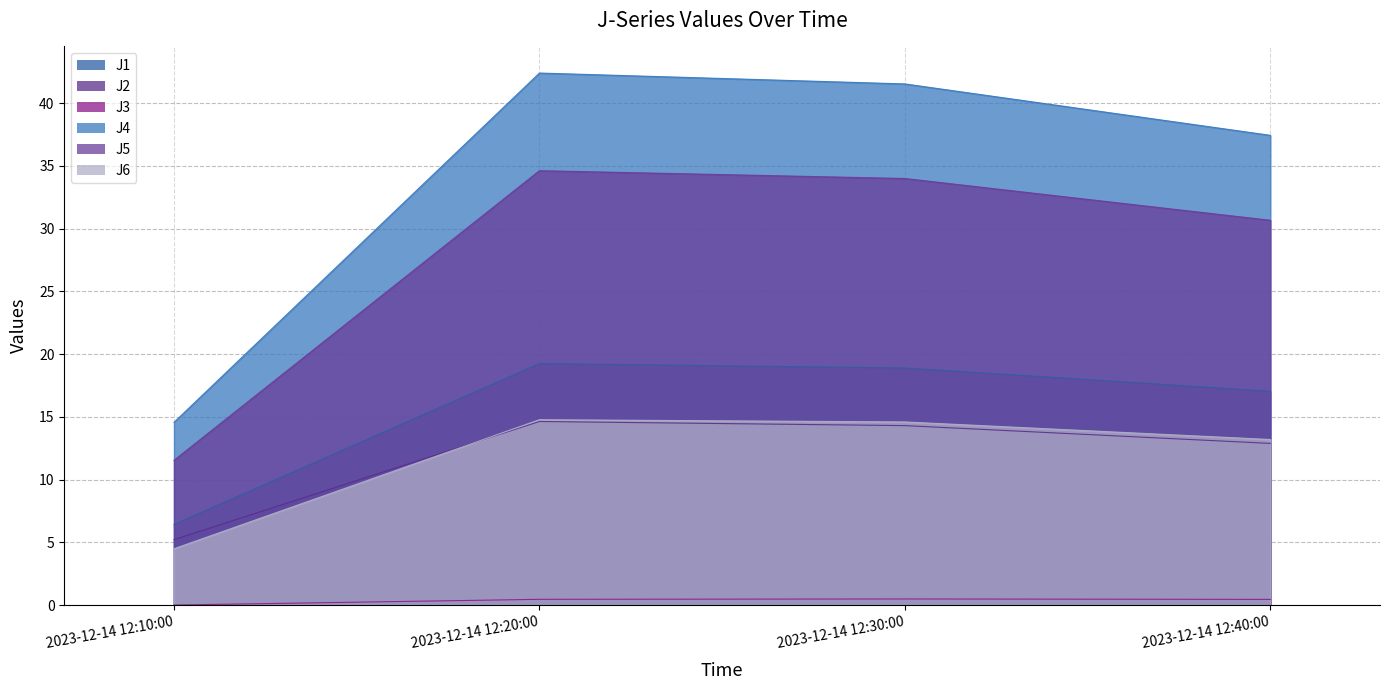

At which category is the sum across all series the highest?

2023-12-14 12:20:00